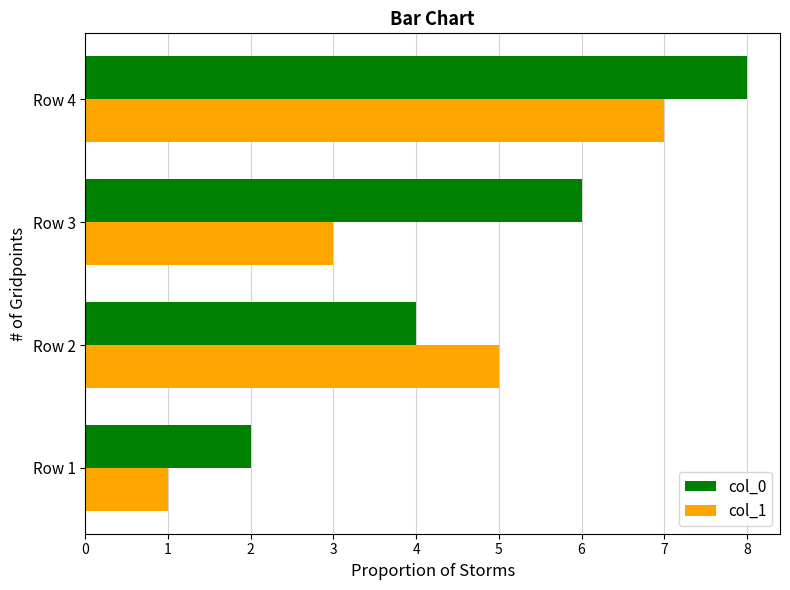

What is the smallest value displayed?

1